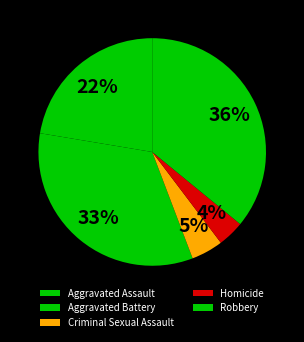

Combined, do Aggravated Assault and Robbery account for over 50%?

Yes